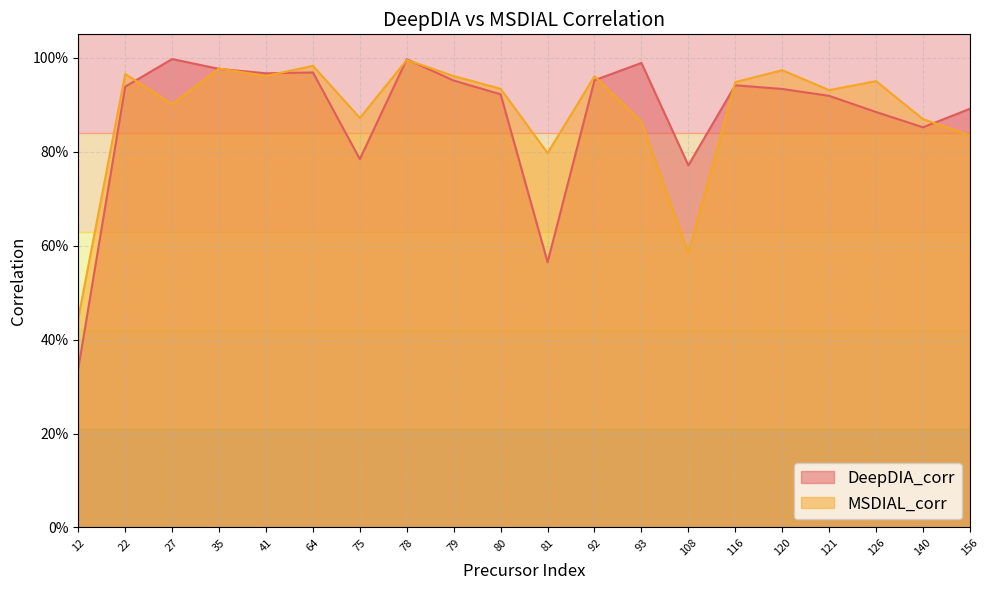

Read the DeepDIA_corr value at 41.

1.0